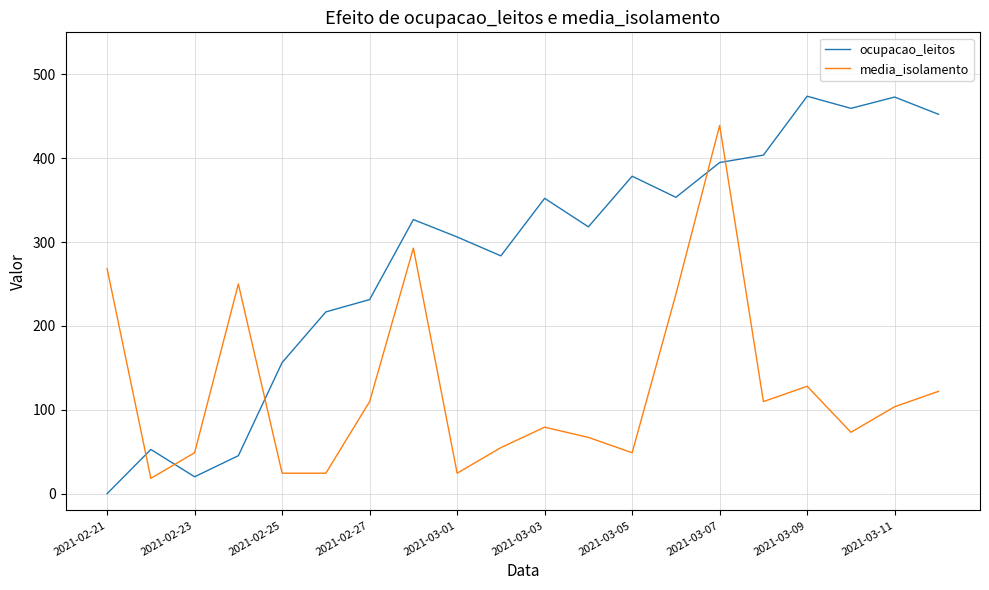

List the series in order of their peak value, lowest first.

media_isolamento, ocupacao_leitos